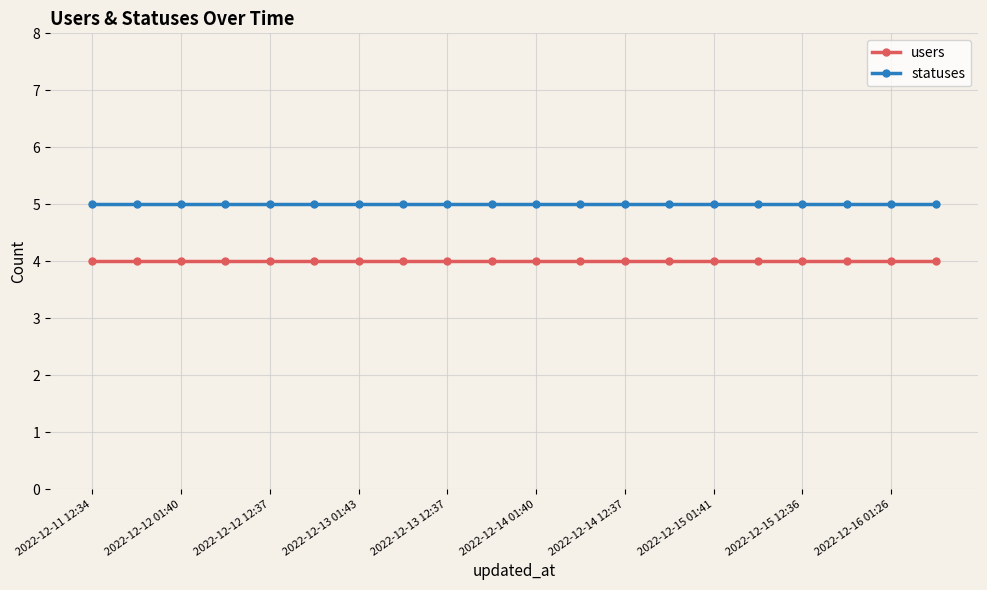

What is the maximum value for users?

4